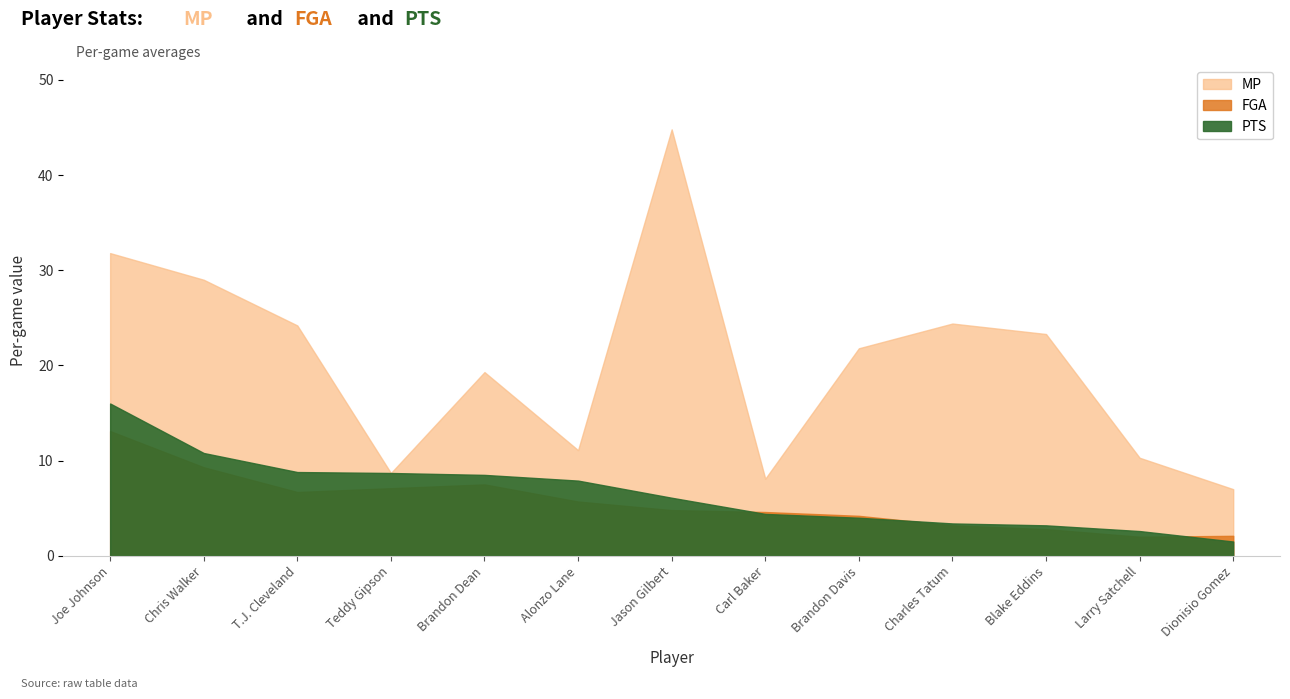

Reading right to left, list all the values displayed in this chart.

MP: Dionisio Gomez=7.0	Larry Satchell=10.3	Blake Eddins=23.3	Charles Tatum=24.4	Brandon Davis=21.8	Carl Baker=8.1	Jason Gilbert=44.8	Alonzo Lane=11.1	Brandon Dean=19.3	Teddy Gipson=8.7	T.J. Cleveland=24.2	Chris Walker=29.0	Joe Johnson=31.8
FGA: Dionisio Gomez=2.1	Larry Satchell=2.0	Blake Eddins=2.8	Charles Tatum=3.2	Brandon Davis=4.2	Carl Baker=4.6	Jason Gilbert=4.8	Alonzo Lane=5.7	Brandon Dean=7.5	Teddy Gipson=7.1	T.J. Cleveland=6.7	Chris Walker=9.3	Joe Johnson=13.1
PTS: Dionisio Gomez=1.5	Larry Satchell=2.6	Blake Eddins=3.2	Charles Tatum=3.4	Brandon Davis=4.0	Carl Baker=4.4	Jason Gilbert=6.1	Alonzo Lane=7.9	Brandon Dean=8.5	Teddy Gipson=8.7	T.J. Cleveland=8.8	Chris Walker=10.8	Joe Johnson=16.0